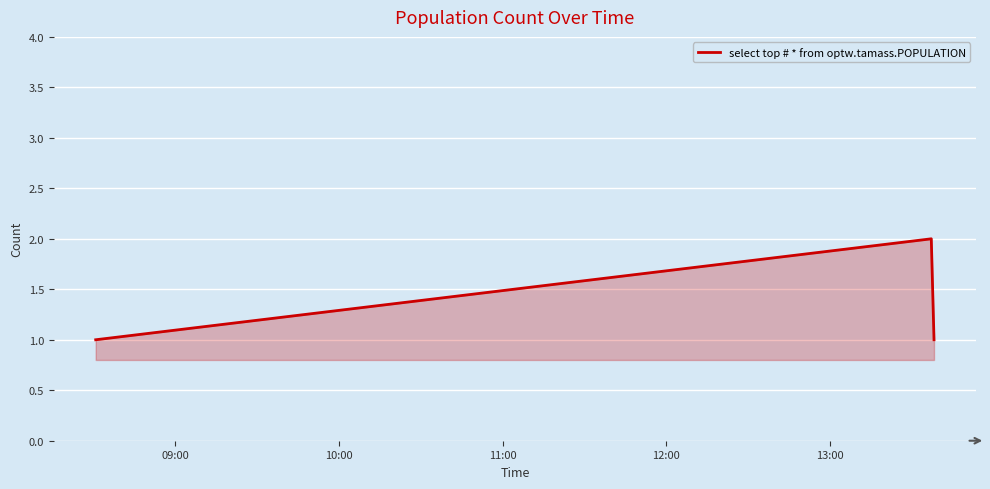

What is the sum of all values?

4